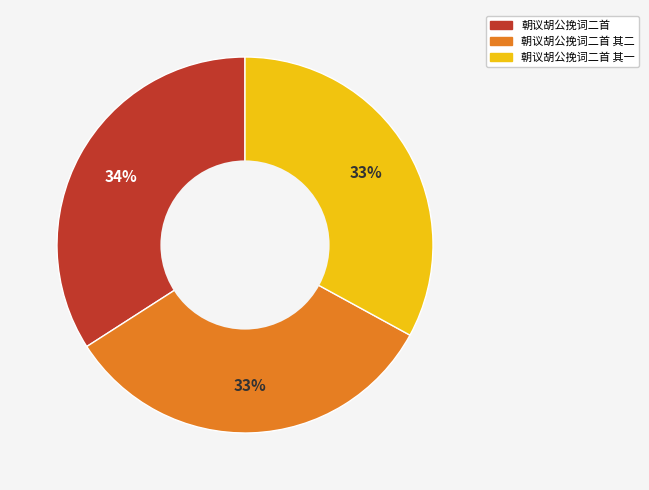

To the nearest percent, what is the average slice percentage?

33%